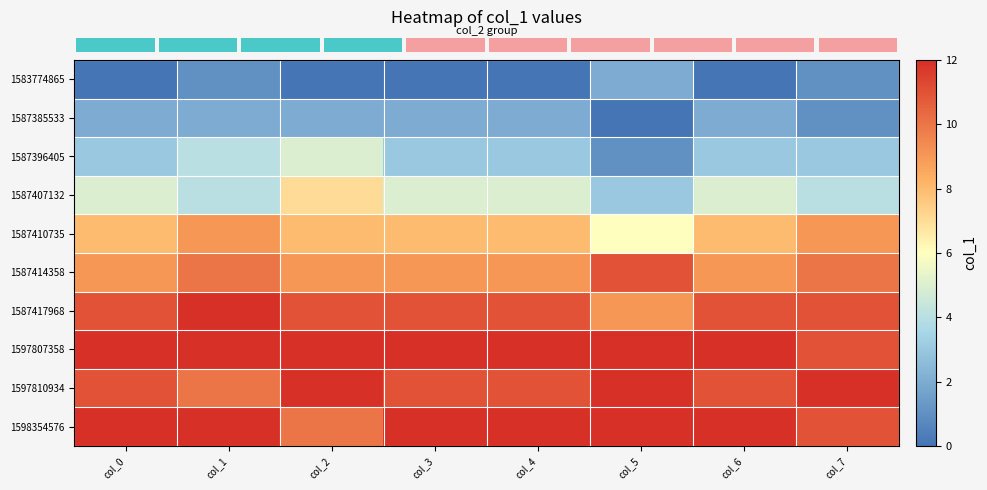

Reading left to right, list all the values displayed in this chart.

row_0: 0	1	0	0	0	2	0	1
row_1: 2	2	2	2	2	0	2	1
row_2: 3	4	5	3	3	1	3	3
row_3: 5	4	7	5	5	3	5	4
row_4: 8	9	8	8	8	6	8	9
row_5: 9	10	9	9	9	11	9	10
row_6: 11	12	11	11	11	9	11	11
row_7: 12	12	12	12	12	12	12	11
row_8: 11	10	12	11	11	12	11	12
row_9: 12	12	10	12	12	12	12	11